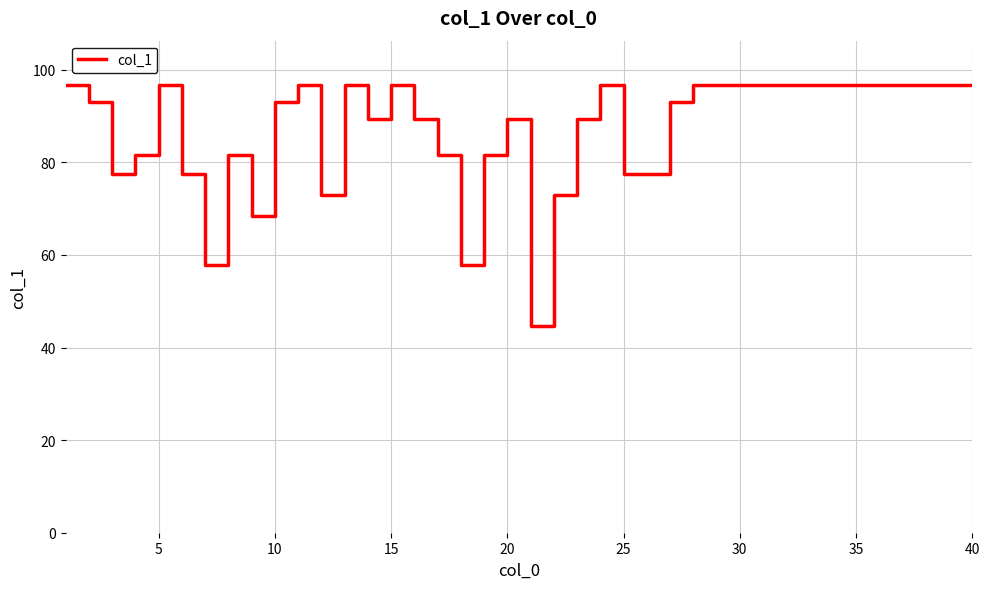

What is the difference between the maximum and minimum values?

51.9